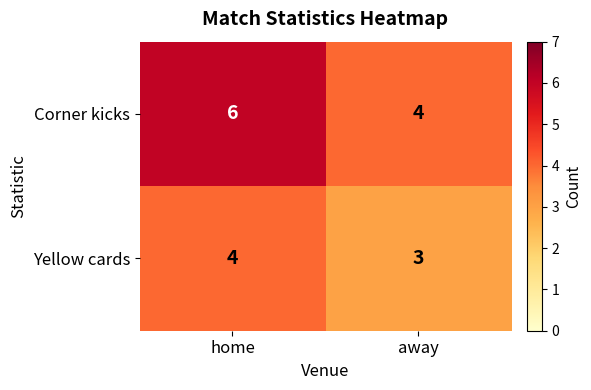

Which category has the highest value across all series?

home